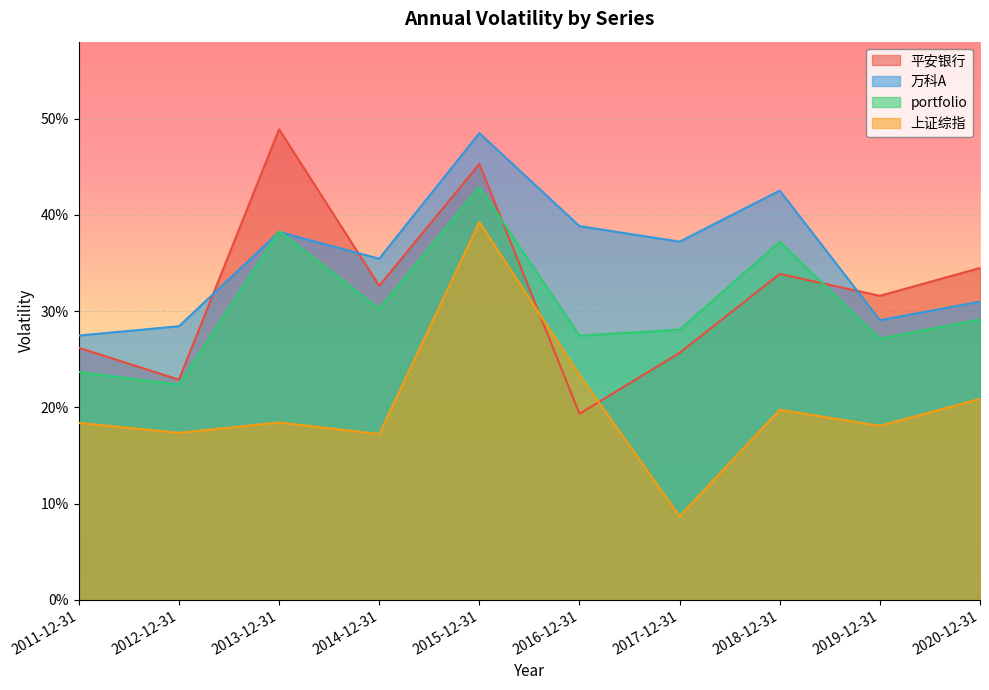

List the labels in order of 平安银行 value, largest first.

2013-12-31, 2015-12-31, 2020-12-31, 2018-12-31, 2014-12-31, 2019-12-31, 2011-12-31, 2017-12-31, 2012-12-31, 2016-12-31